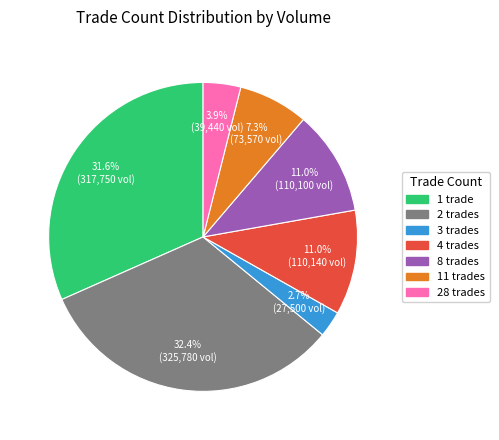

To the nearest percent, what is the average slice percentage?

14%